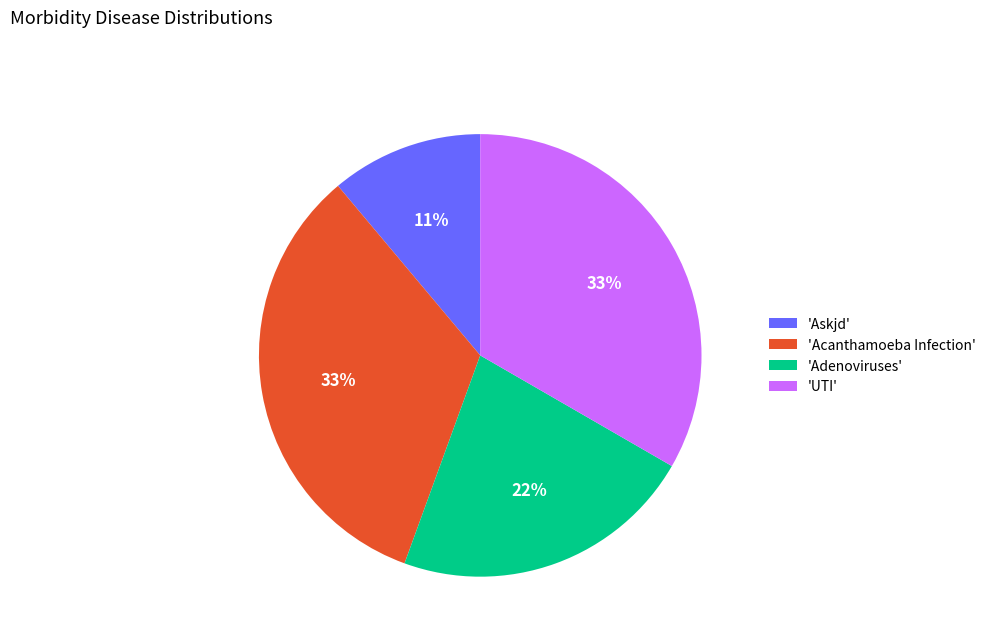

To the nearest percent, what is the average slice percentage?

25%